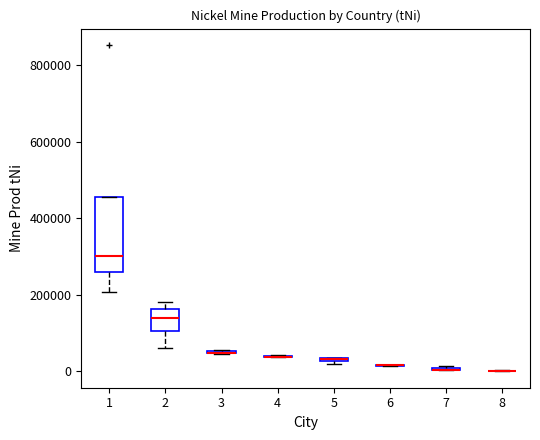

Where is the upper edge of the box at x = 1 on the y-axis? The values are not printed on the chart, so give them approximately, as read against the axis.

460000